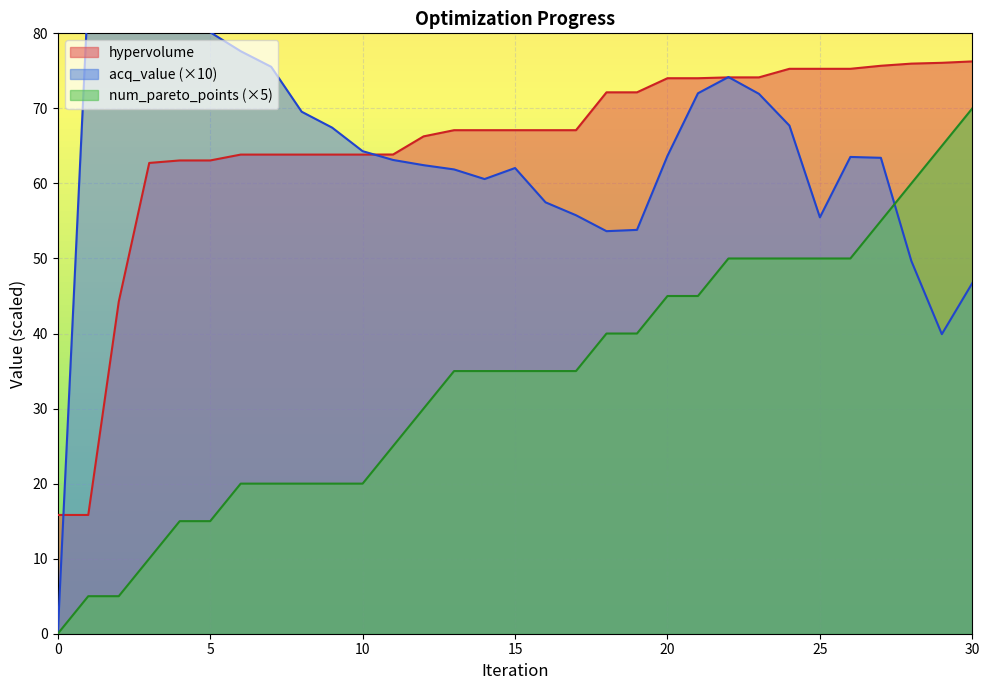

The value of num_pareto_points at 12 is 52.5. True or false?

False